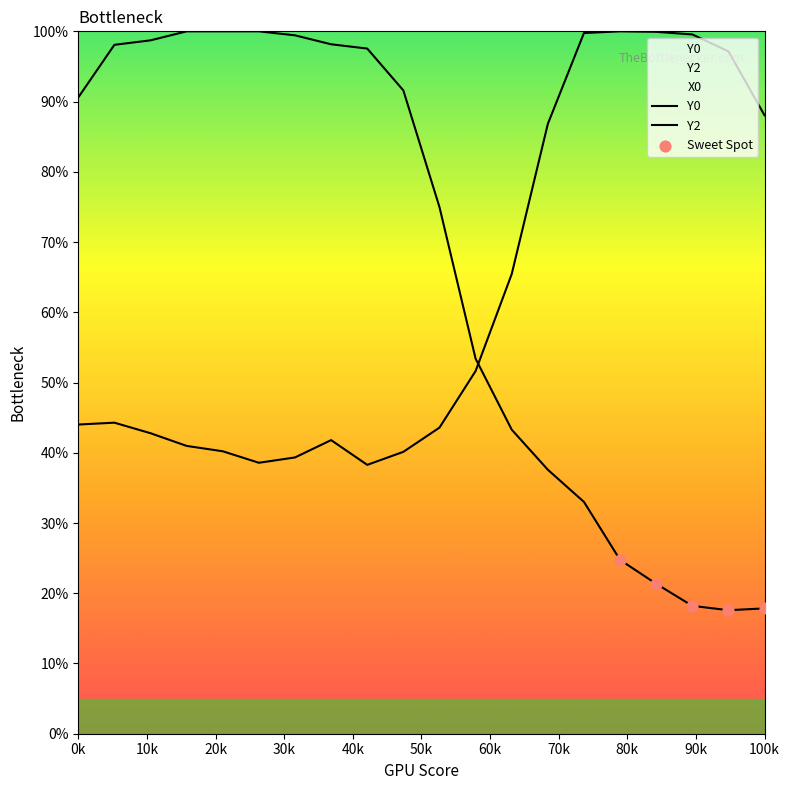

Which series has the largest total across all categories?

Y0